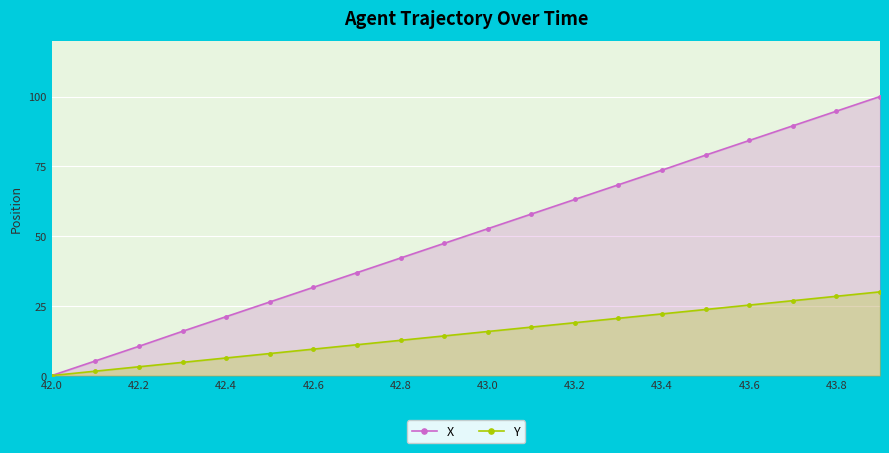

How many lines are shown in the chart?

2